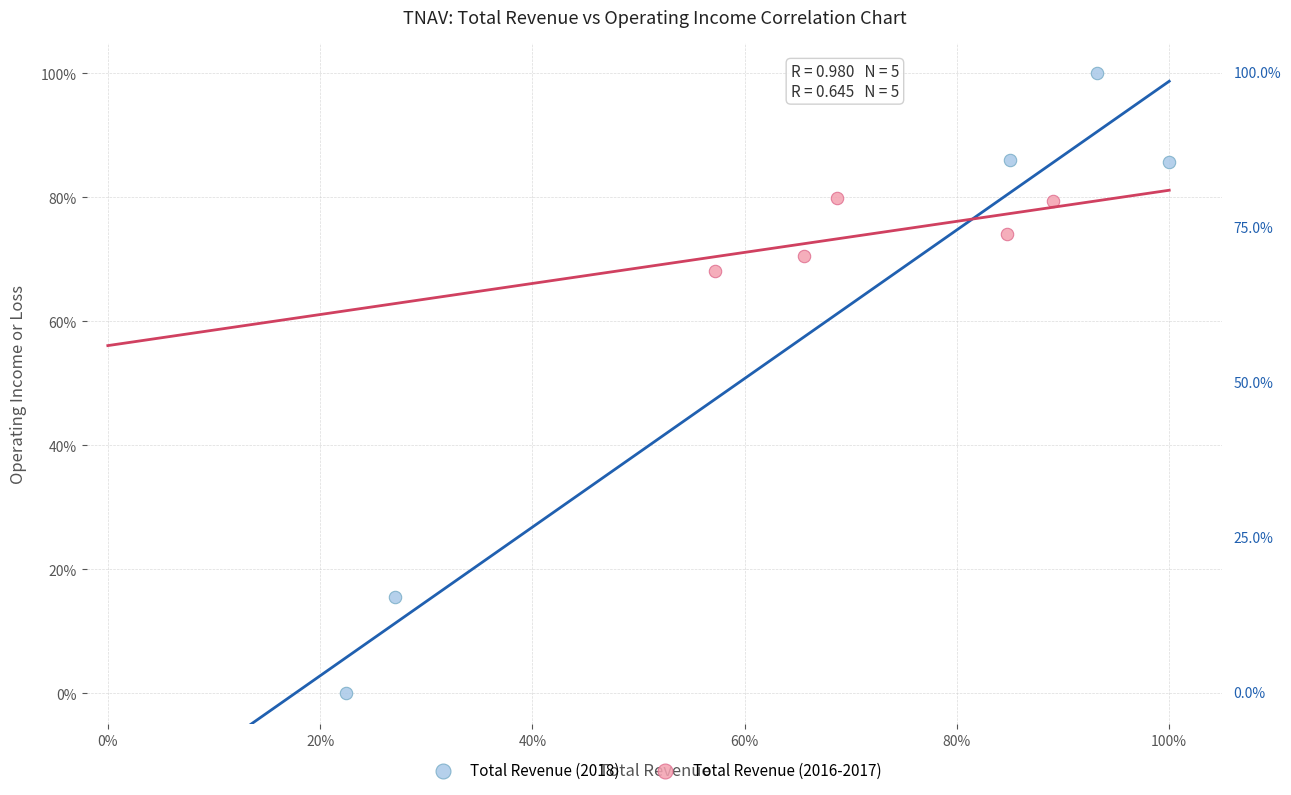

Which series contains the highest Y value?

Total Revenue (2018)